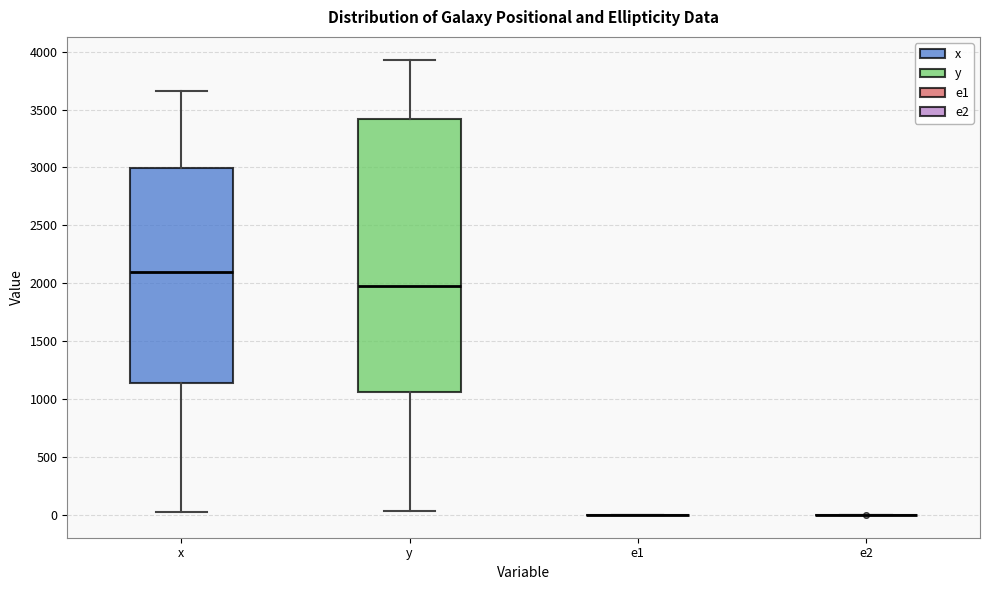

Comparing the boxes themselves (not the whiskers), which one is the tallest?

y